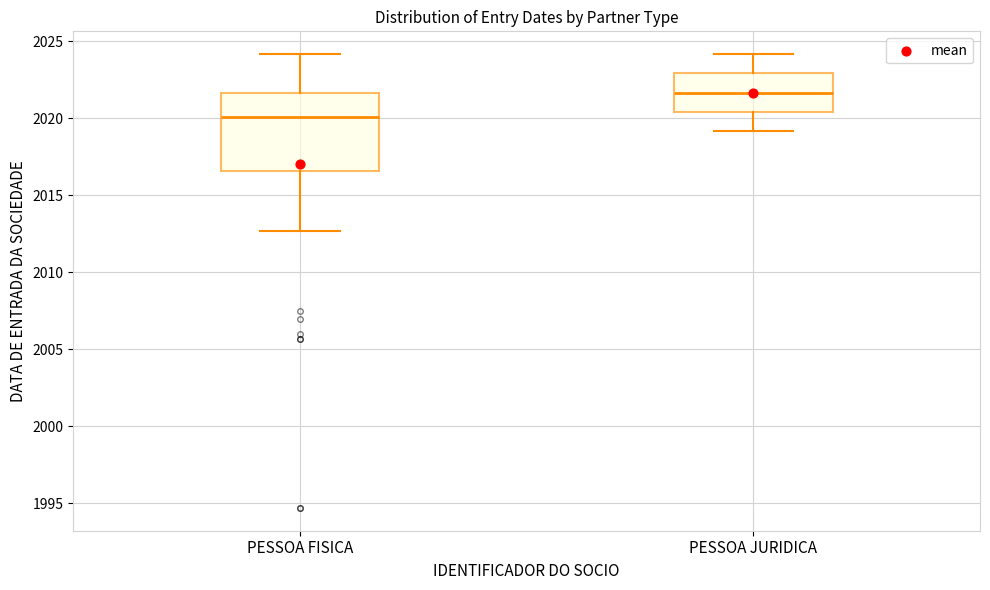

Which box has the highest median line?

PESSOA JURIDICA